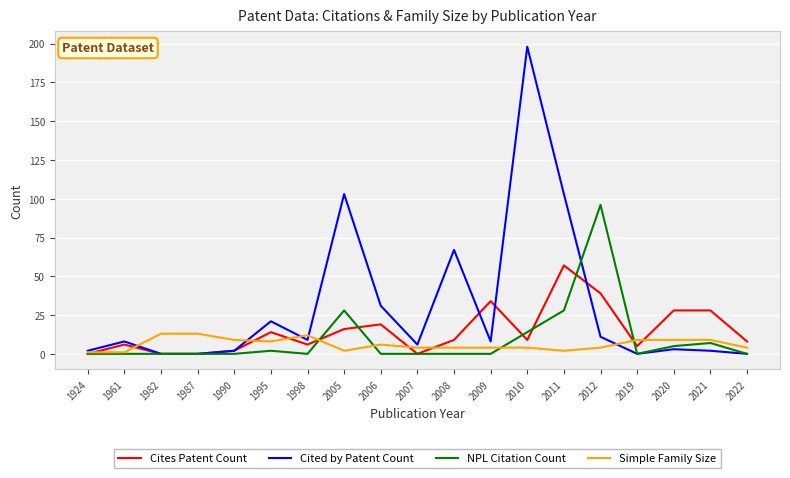

At which label does Cites Patent Count first exceed 9?

1995